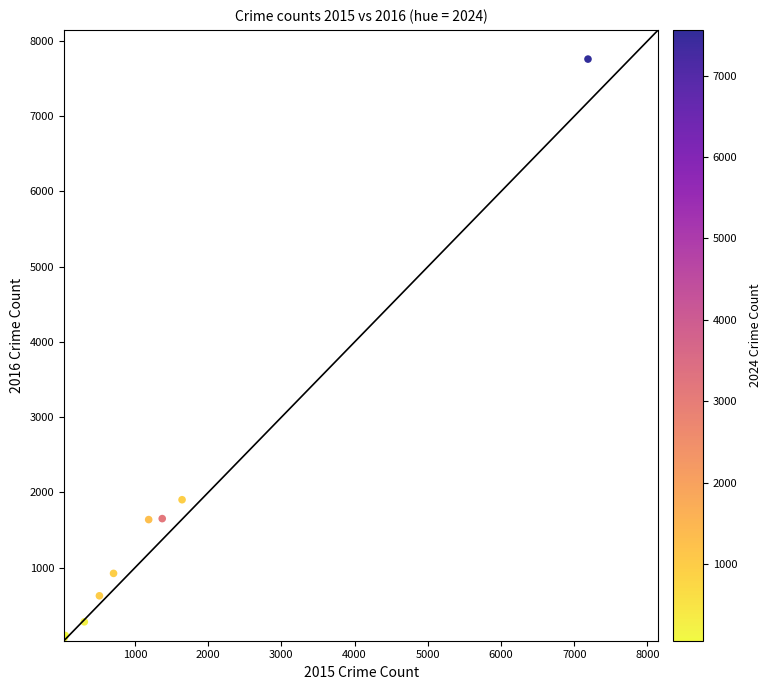

What Y value in the scatter plot is closest to 3913?

1903